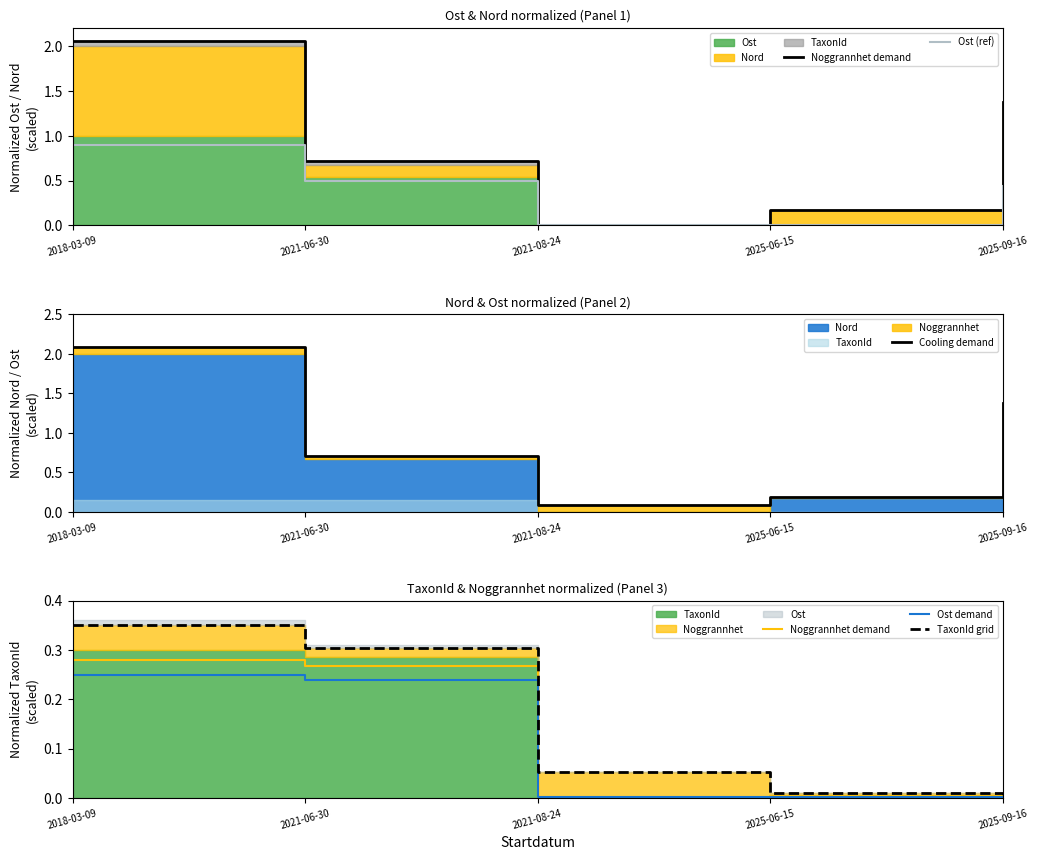

What is the difference between the maximum and minimum values in the Ost demand series?

0.2